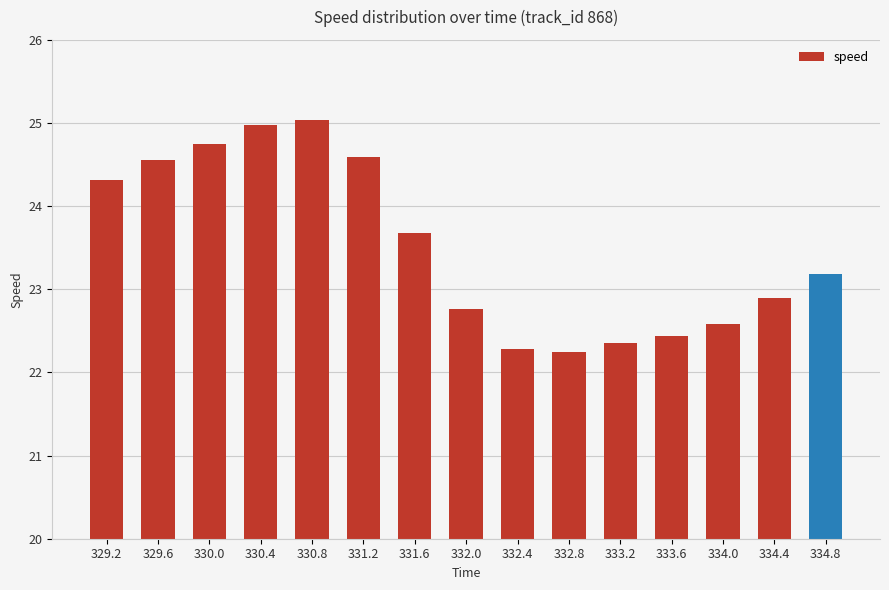

What is the smallest value displayed?

22.3